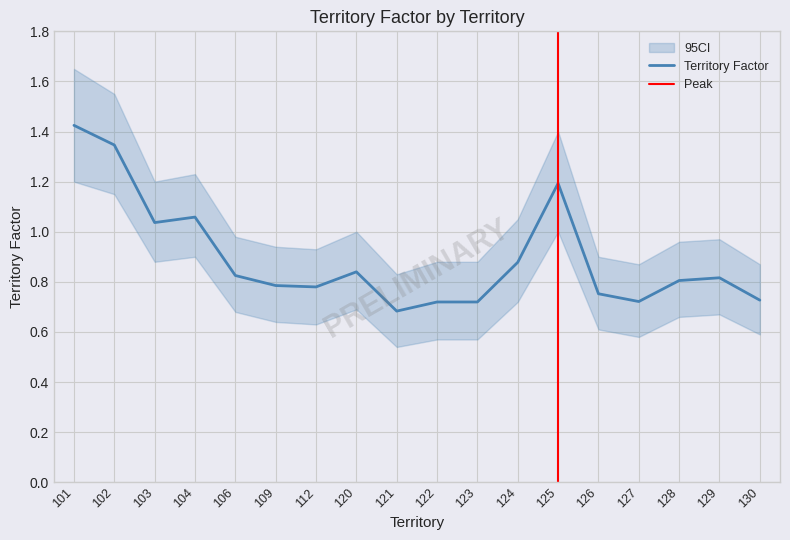

Reading left to right, extract all data points from this chart.

1.4	1.3	1.0	1.1	0.8	0.8	0.8	0.8	0.7	0.7	0.7	0.9	1.2	0.8	0.7	0.8	0.8	0.7